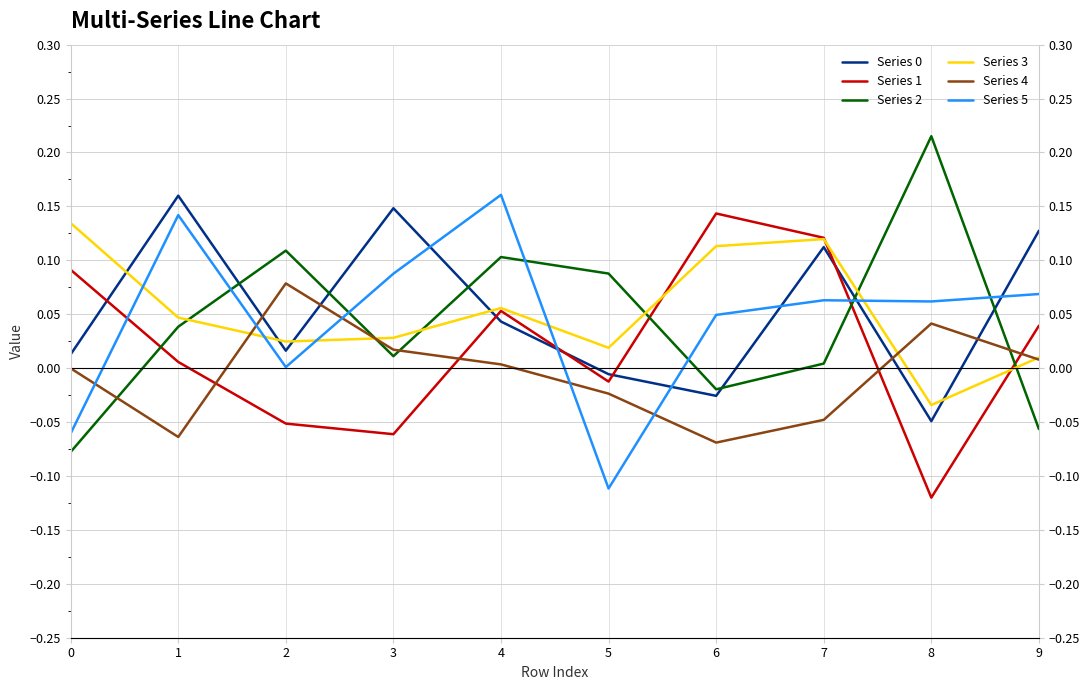

Is the value of Series 3 at 1 greater than the value of Series 4 at 6?

Yes